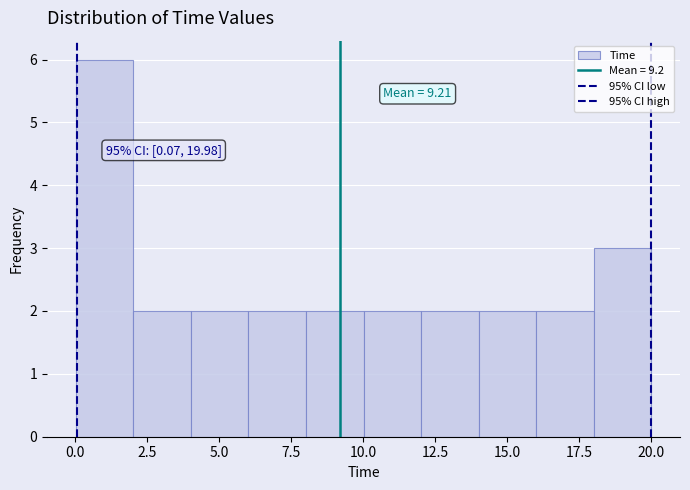

Read against the x-axis, roughly where is the centre of the tallest bar?

1.0